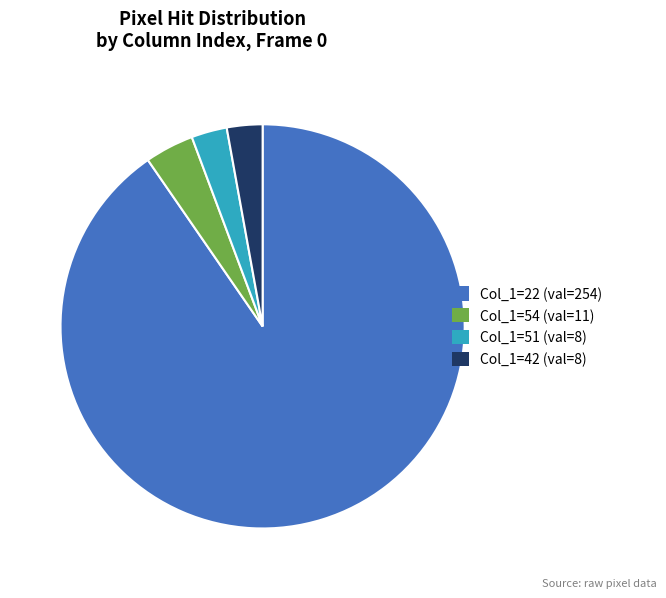

Is there a majority slice in this chart?

Yes